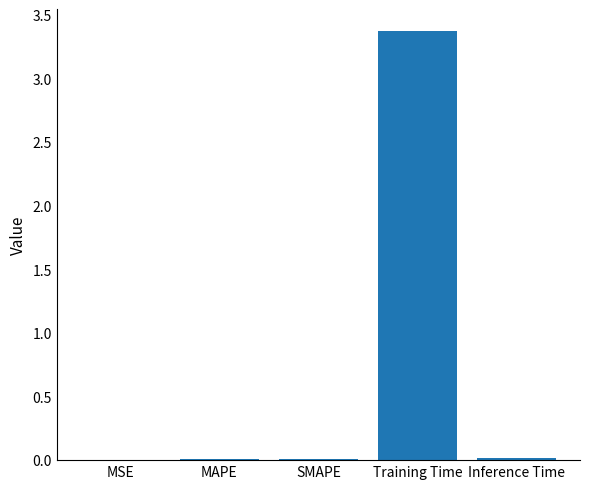

Which has a higher value, SMAPE or Training Time?

Training Time